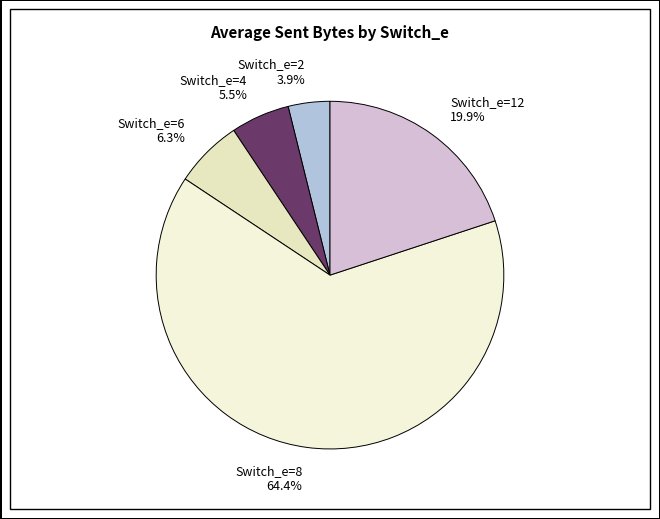

How many segments does this pie chart have?

5